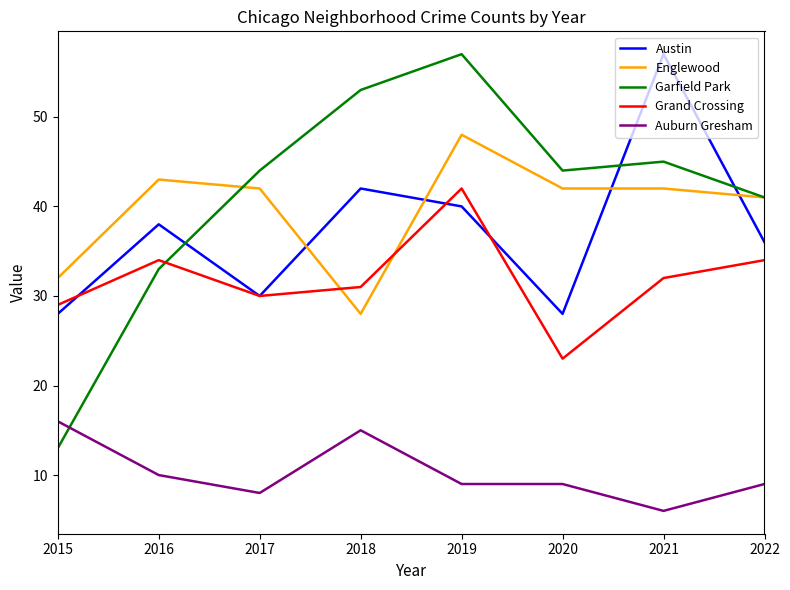

Which series has the largest total across all categories?

Garfield Park